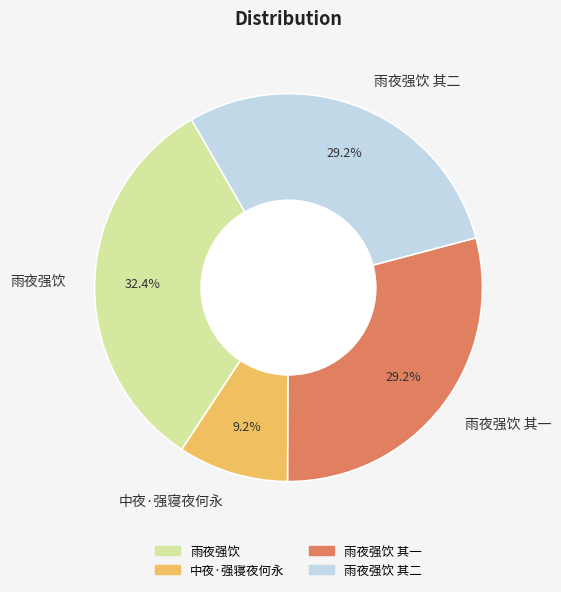

Which has a higher value, 雨夜强饮 or 雨夜强饮 其二?

雨夜强饮